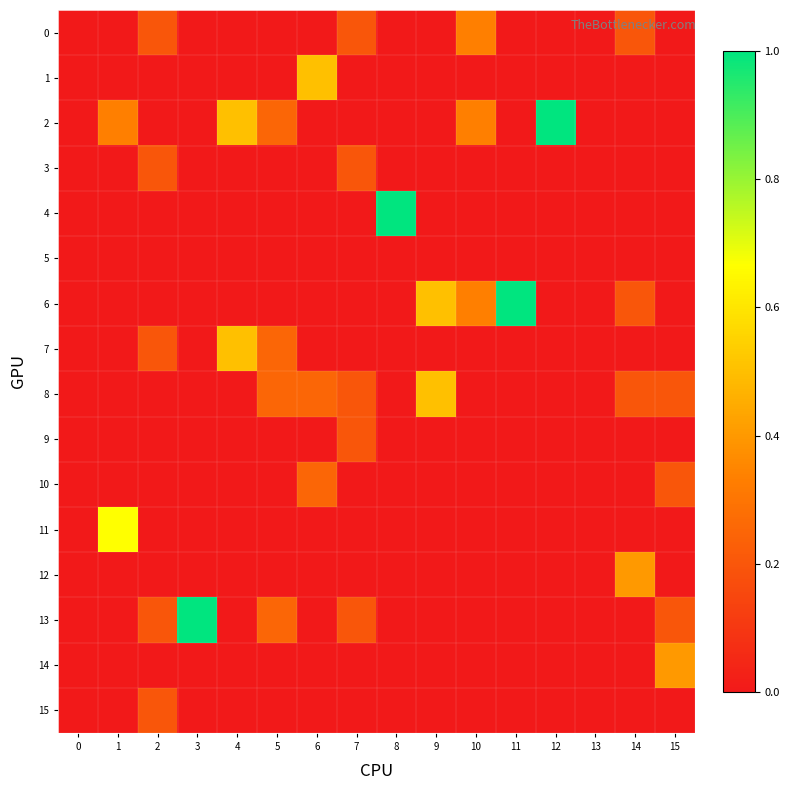

Rank the series by their maximum value, from highest to lowest.

2, 4, 6, 13, 11, 1, 7, 8, 12, 14, 0, 10, 3, 9, 15, 5